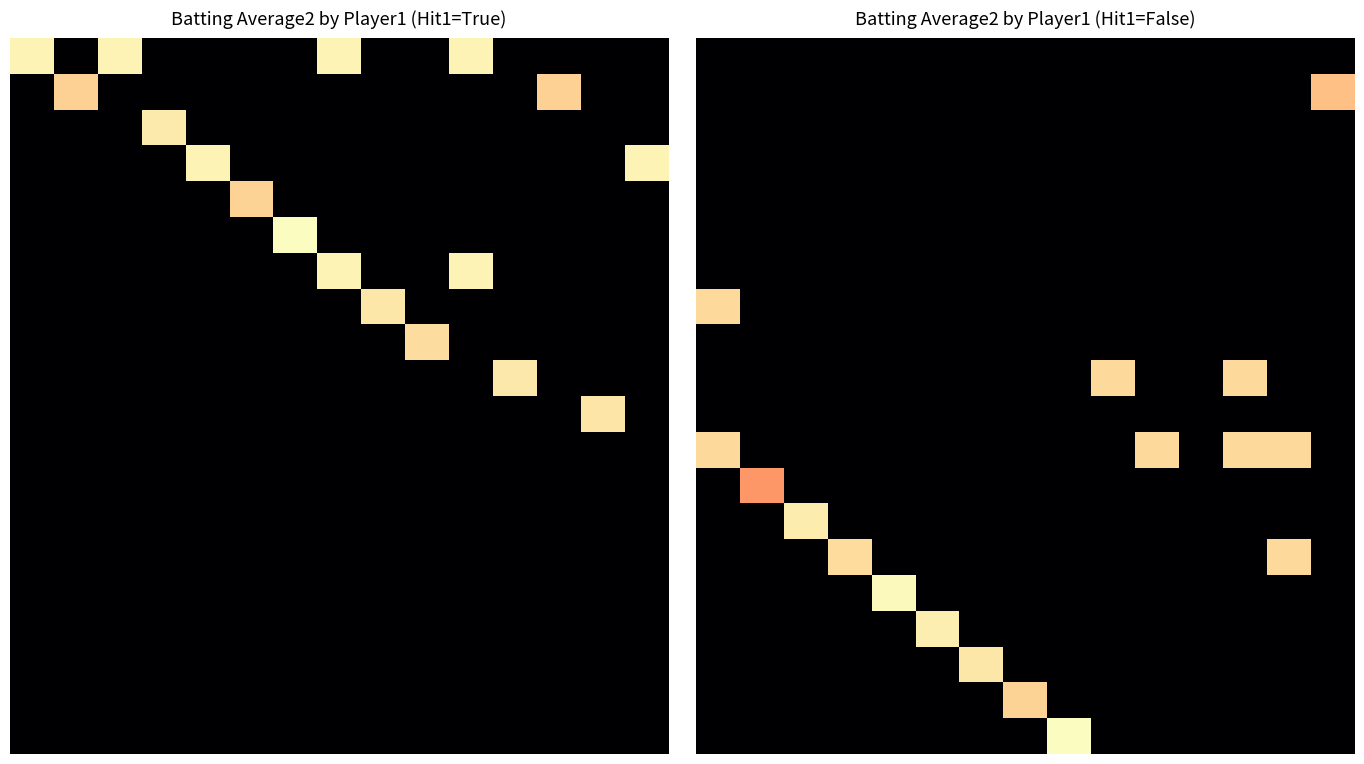

At which category does the chart reach its peak across all series?

8